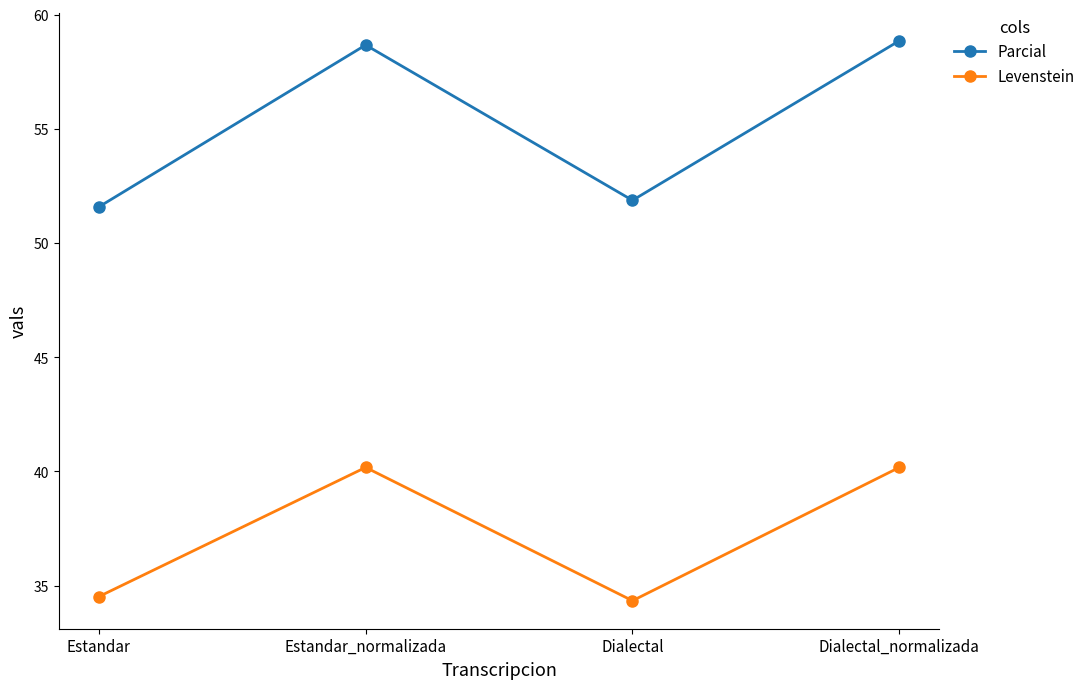

Read the Parcial value at Estandar_normalizada.

58.7